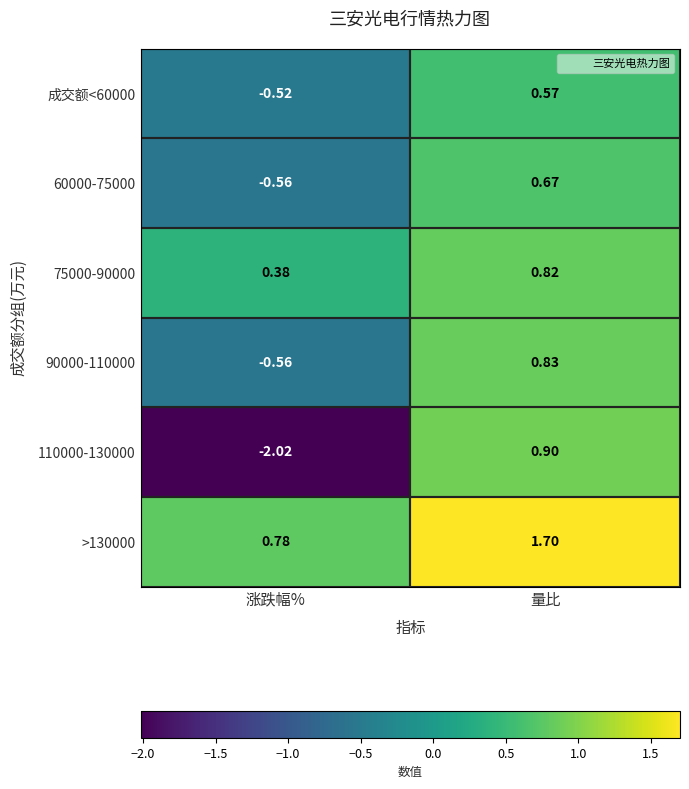

Rank the categories by 60000-75000 value from highest to lowest.

量比, 涨跌幅%